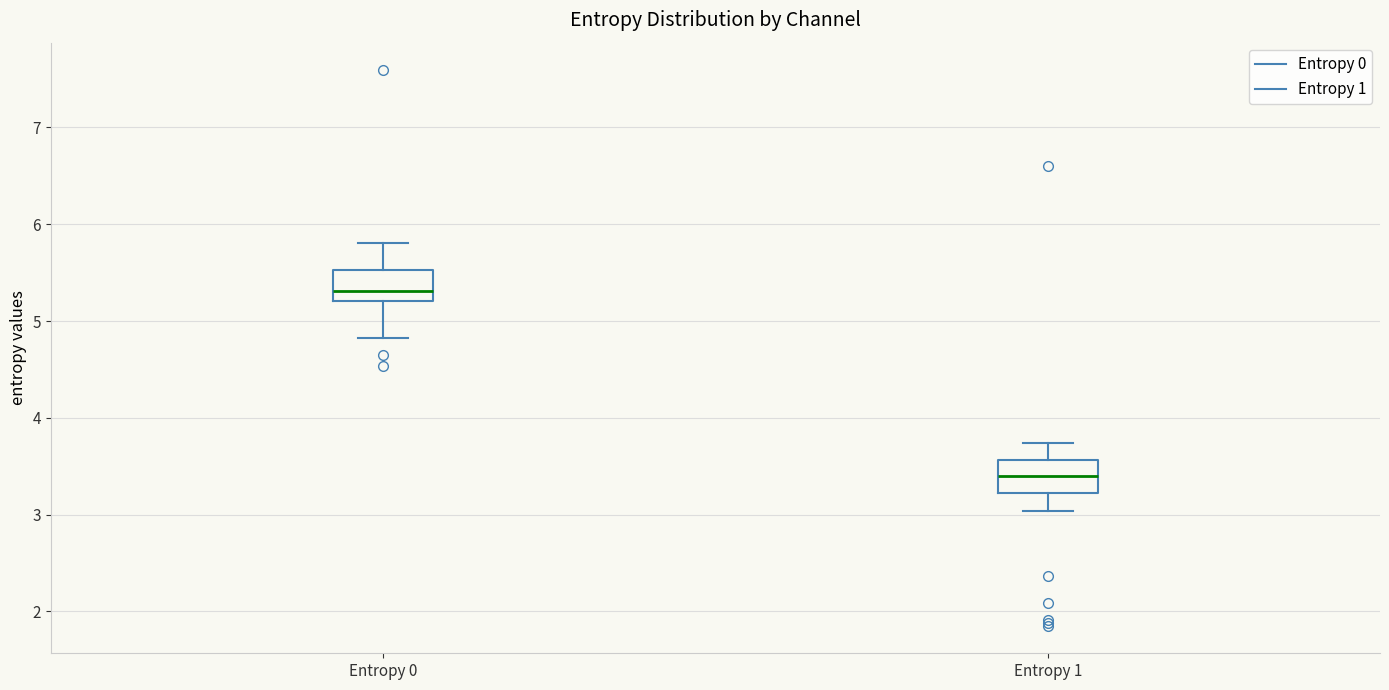

Reading left to right, read every box against the y-axis: the position of its median line, the range the box covers, and the ends of its whiskers. The values are not printed on the chart, so give them approximately, as read against the axis.

Entropy 0: median 5.3, box 5.2 to 5.5, whiskers 4.8 to 5.8
Entropy 1: median 3.4, box 3.2 to 3.6, whiskers 3.0 to 3.7